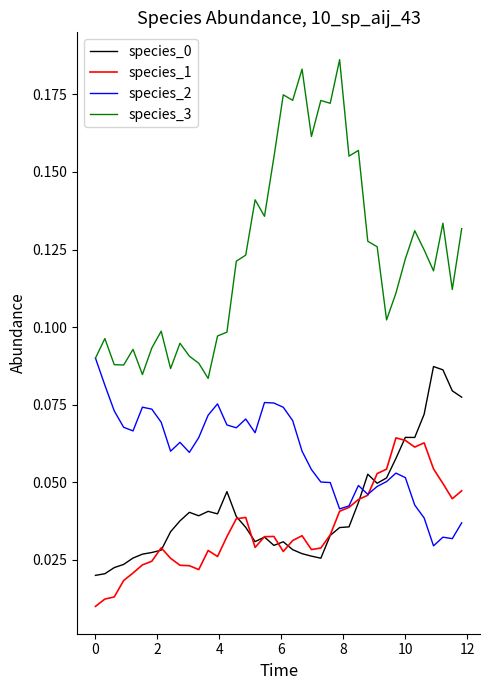

True or false: species_1 and species_3 intersect in this chart.

False